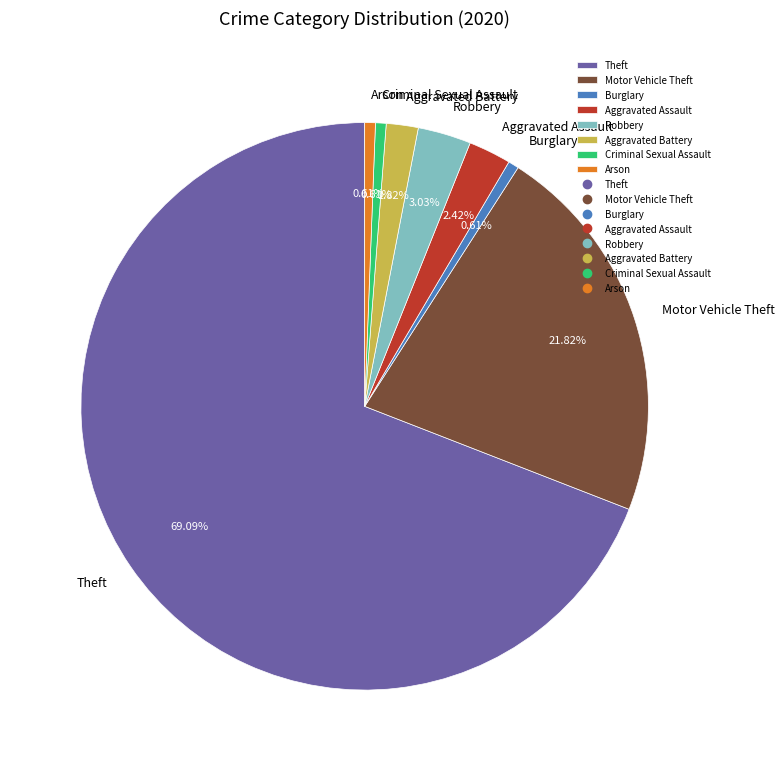

To the nearest percent, what is the combined percentage of Robbery and Aggravated Battery?

5%